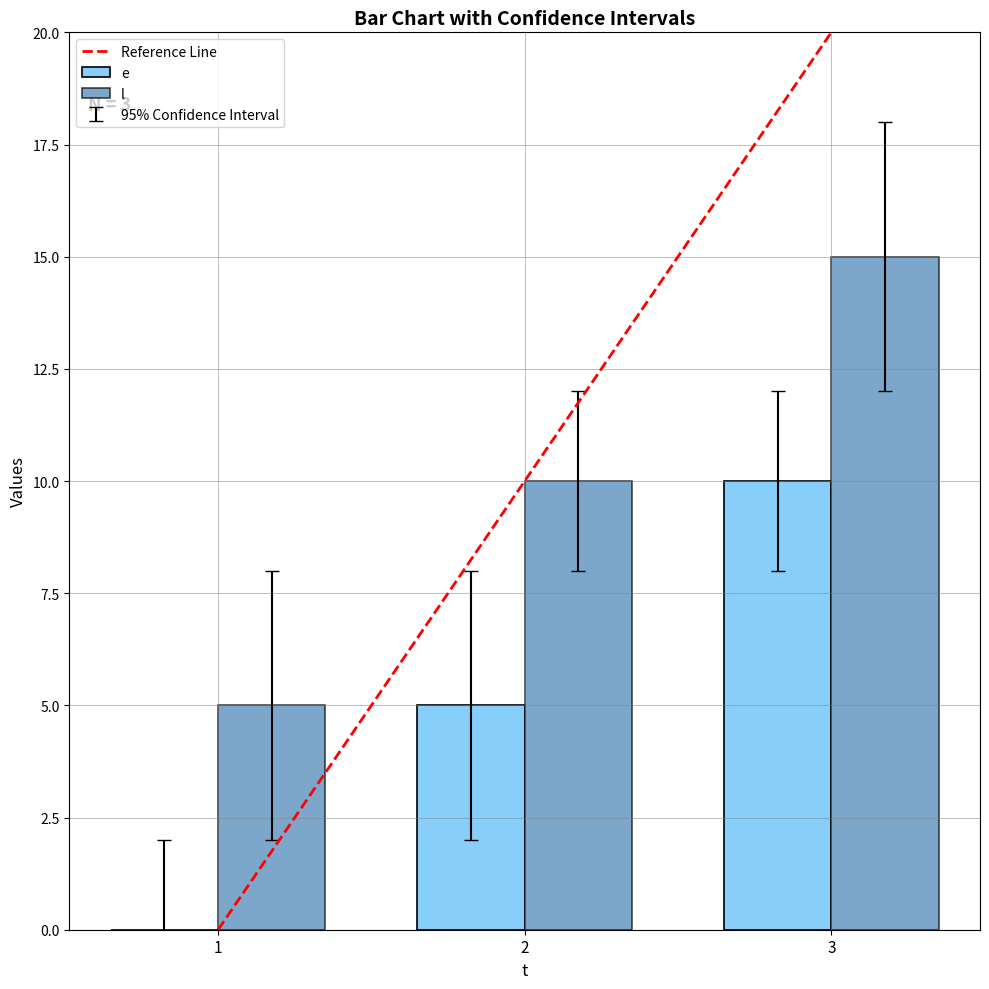

What is the approximate value of l at 1, to the nearest 5?

5